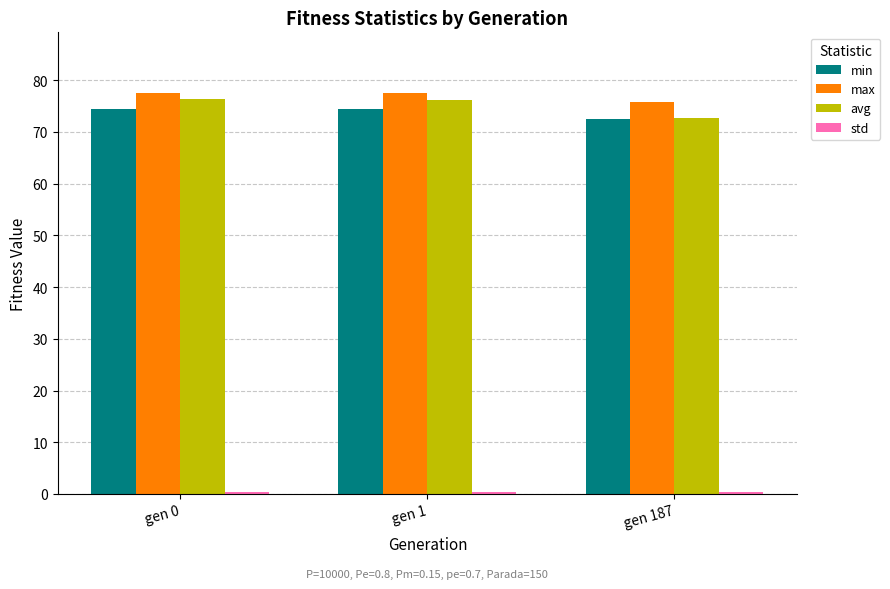

How many values in the min series exceed 74?

2